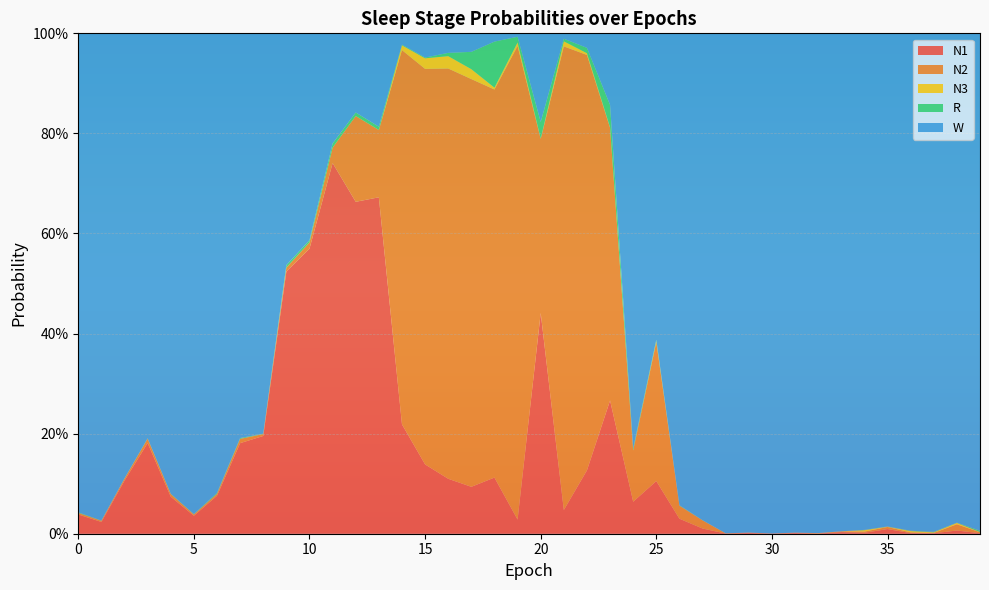

Reading left to right, list all the values displayed in this chart.

N1: 0=0.0	1=0.0	2=0.1	3=0.2	4=0.1	5=0.0	6=0.1	7=0.2	8=0.2	9=0.5	10=0.6	11=0.7	12=0.7	13=0.7	14=0.2	15=0.1	16=0.1	17=0.1	18=0.1	19=0.0	20=0.4	21=0.0	22=0.1	23=0.3	24=0.1	25=0.1	26=0.0	27=0.0	28=0.0	29=0.0	30=0.0	31=0.0	32=0.0	33=0.0	34=0.0	35=0.0	36=0.0	37=0.0	38=0.0	39=0.0
N2: 0=0.0	1=0.0	2=0.0	3=0.0	4=0.0	5=0.0	6=0.0	7=0.0	8=0.0	9=0.0	10=0.0	11=0.0	12=0.2	13=0.1	14=0.7	15=0.8	16=0.8	17=0.8	18=0.8	19=0.9	20=0.3	21=0.9	22=0.8	23=0.5	24=0.1	25=0.3	26=0.0	27=0.0	28=0.0	29=0.0	30=0.0	31=0.0	32=0.0	33=0.0	34=0.0	35=0.0	36=0.0	37=0.0	38=0.0	39=0.0
N3: 0=0.0	1=0.0	2=0.0	3=0.0	4=0.0	5=0.0	6=0.0	7=0.0	8=0.0	9=0.0	10=0.0	11=0.0	12=0.0	13=0.0	14=0.0	15=0.0	16=0.0	17=0.0	18=0.0	19=0.0	20=0.0	21=0.0	22=0.0	23=0.0	24=0.0	25=0.0	26=0.0	27=0.0	28=0.0	29=0.0	30=0.0	31=0.0	32=0.0	33=0.0	34=0.0	35=0.0	36=0.0	37=0.0	38=0.0	39=0.0
R: 0=0.0	1=0.0	2=0.0	3=0.0	4=0.0	5=0.0	6=0.0	7=0.0	8=0.0	9=0.0	10=0.0	11=0.0	12=0.0	13=0.0	14=0.0	15=0.0	16=0.0	17=0.0	18=0.1	19=0.0	20=0.0	21=0.0	22=0.0	23=0.0	24=0.0	25=0.0	26=0.0	27=0.0	28=0.0	29=0.0	30=0.0	31=0.0	32=0.0	33=0.0	34=0.0	35=0.0	36=0.0	37=0.0	38=0.0	39=0.0
W: 0=1.0	1=1.0	2=0.9	3=0.8	4=0.9	5=1.0	6=0.9	7=0.8	8=0.8	9=0.5	10=0.4	11=0.2	12=0.2	13=0.2	14=0.0	15=0.0	16=0.0	17=0.0	18=0.0	19=0.0	20=0.2	21=0.0	22=0.0	23=0.1	24=0.8	25=0.6	26=0.9	27=1.0	28=1.0	29=1.0	30=1.0	31=1.0	32=1.0	33=1.0	34=1.0	35=1.0	36=1.0	37=1.0	38=1.0	39=1.0